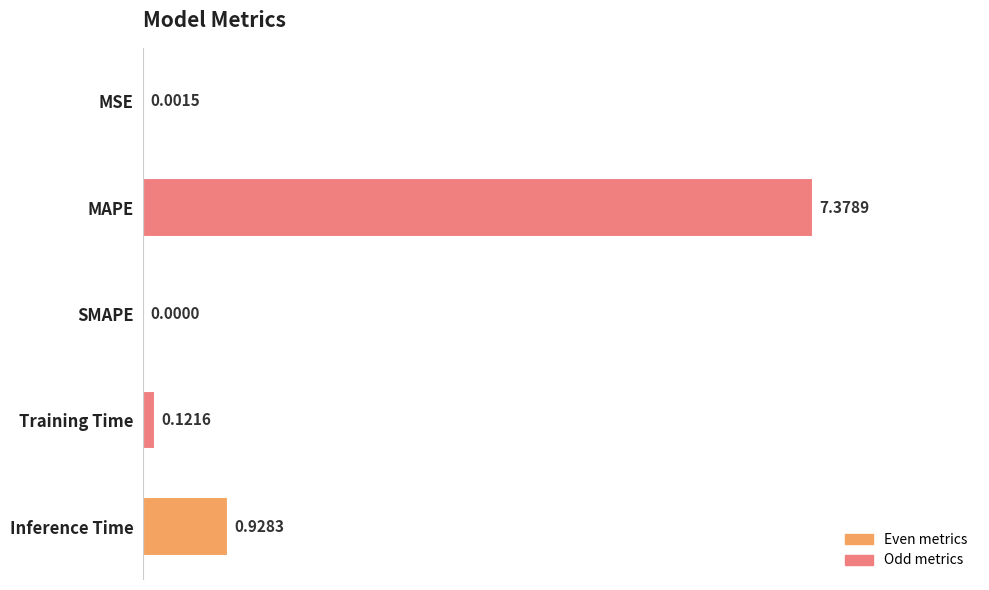

At which label is the value closest to 3?

Inference Time